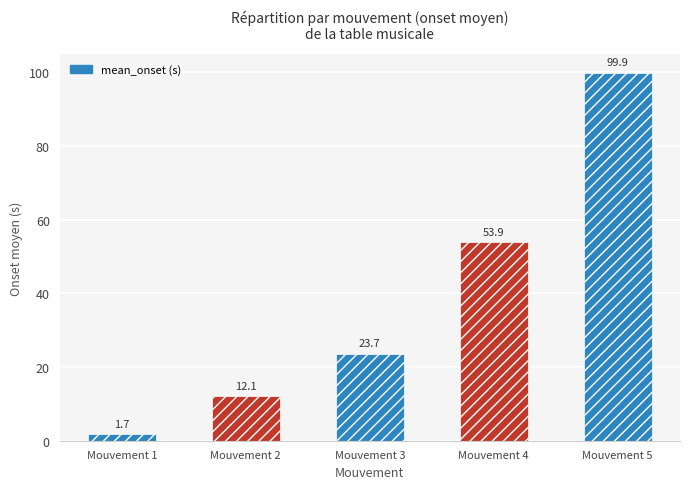

The chart shows a value of 53.9 at Mouvement 4. True or false?

True